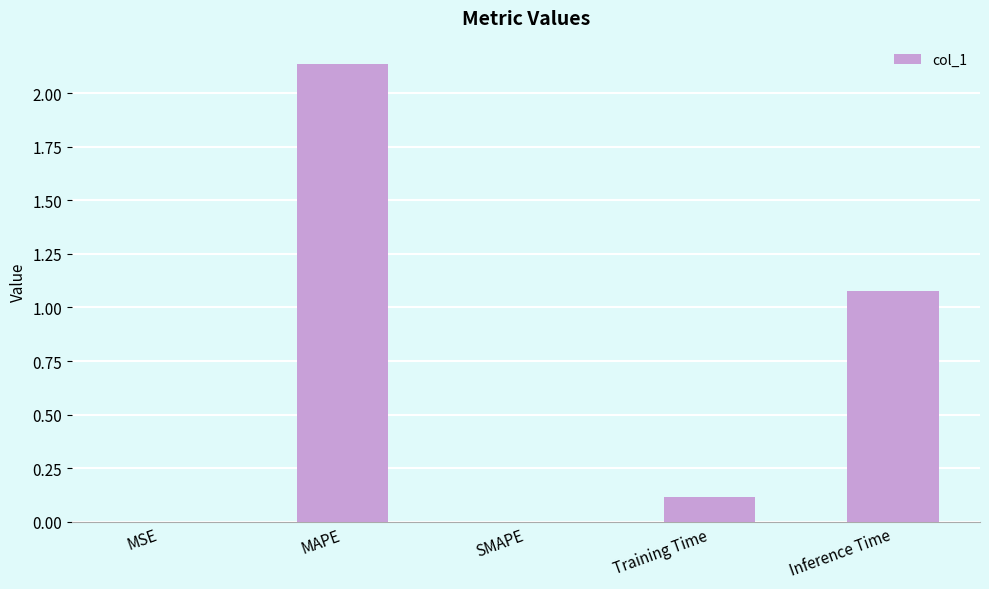

Between MAPE and SMAPE, which is larger?

MAPE